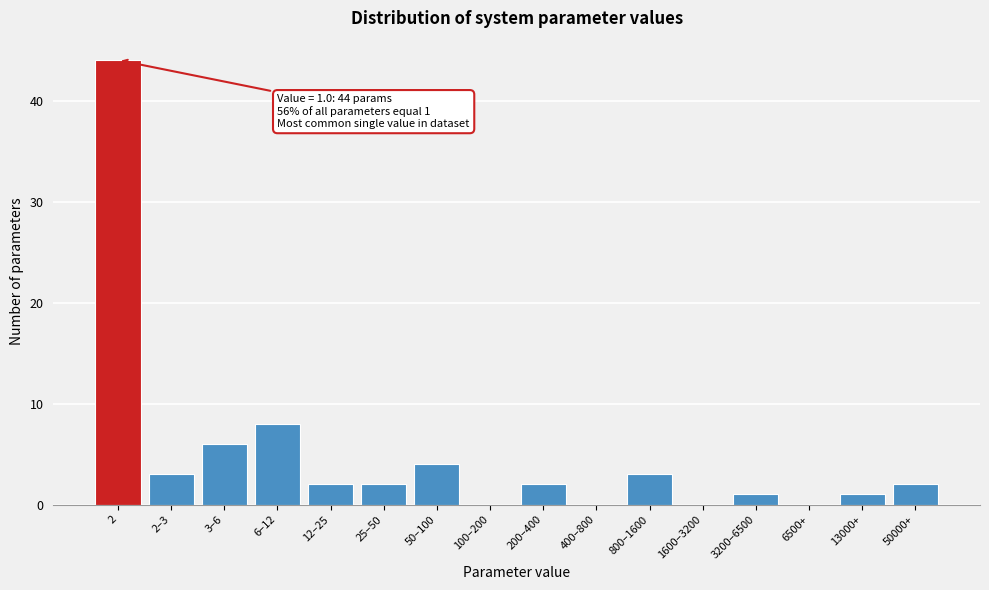

Reading left to right, list all the values displayed in this chart.

2=44	2–3=3	3–6=6	6–12=8	12–25=2	25–50=2	50–100=4	100–200=0	200–400=2	400–800=0	800–1600=3	1600–3200=0	3200–6500=1	6500+=0	13000+=1	50000+=2